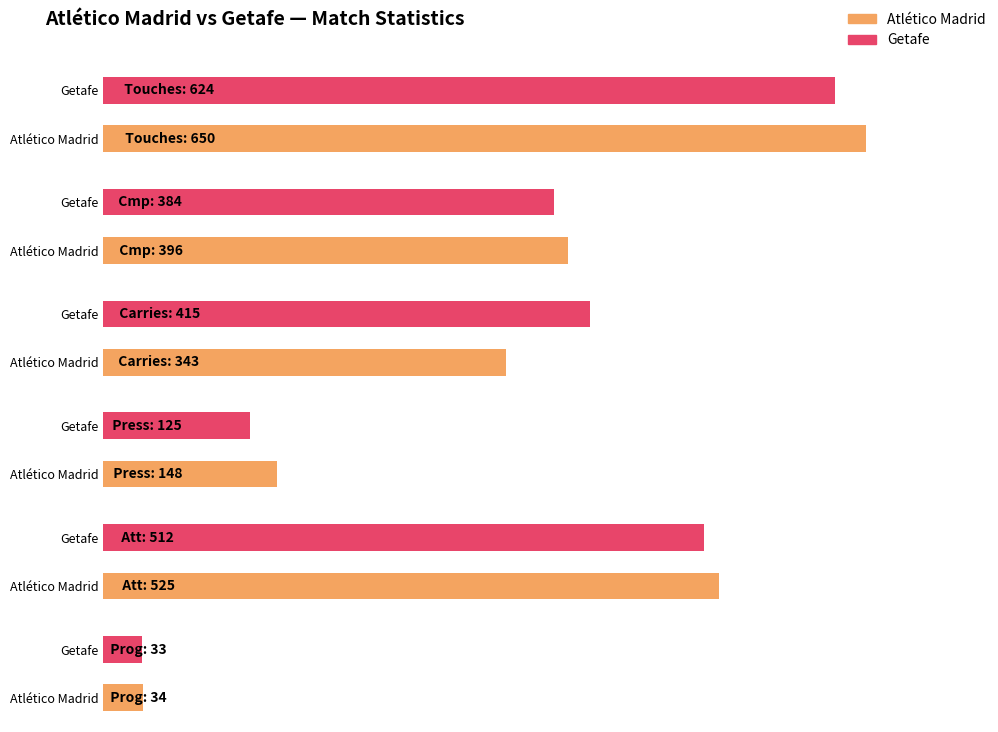

The value of Getafe at Att is 512. True or false?

True